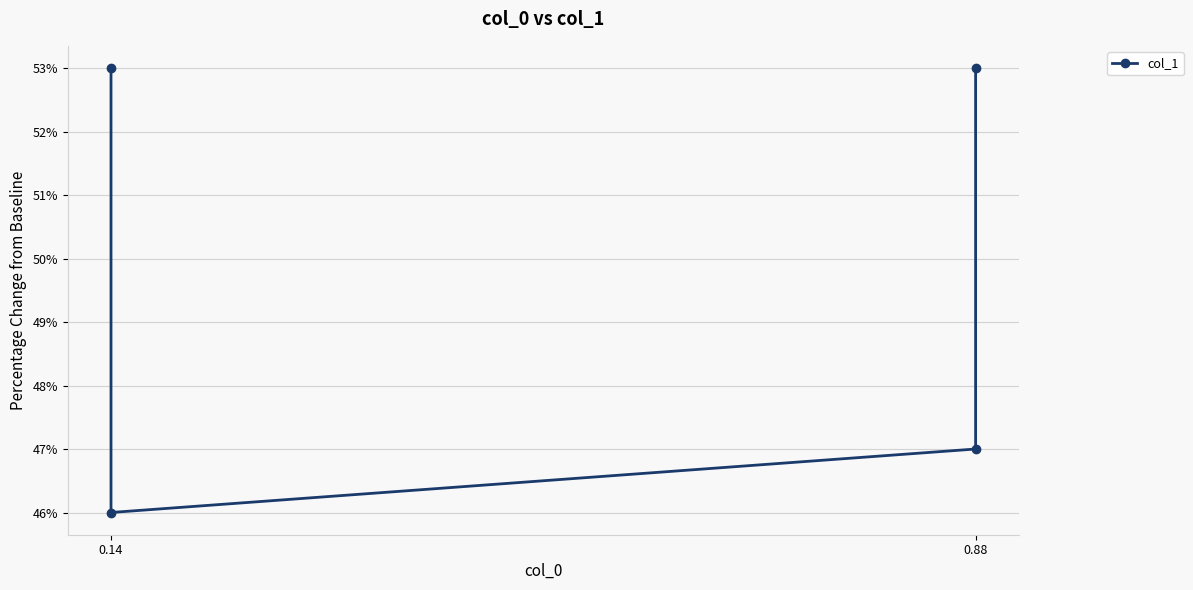

The value at 0.88 is 0.2. True or false?

False